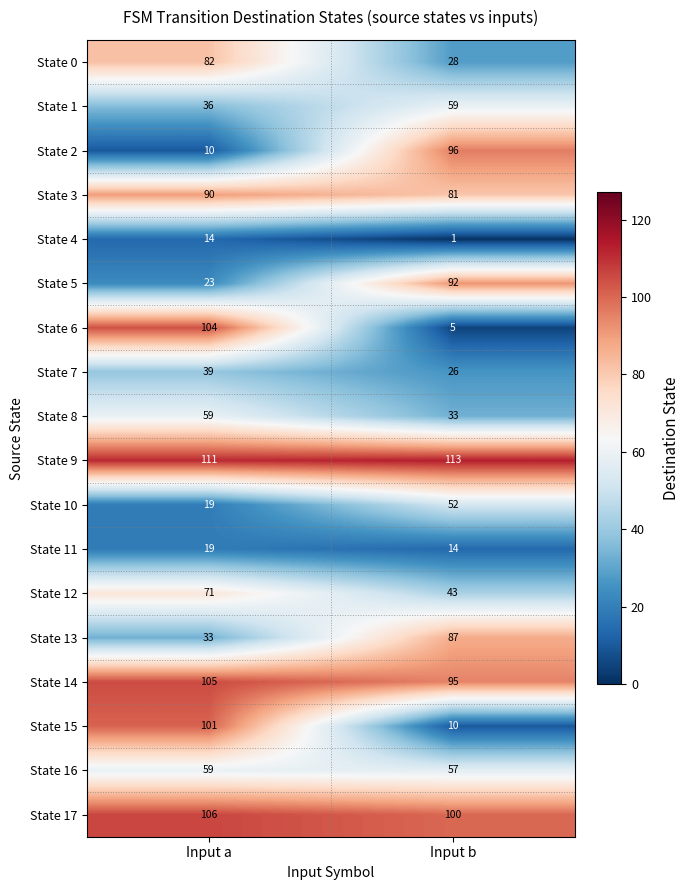

Which label corresponds to the largest value in the chart?

Input b